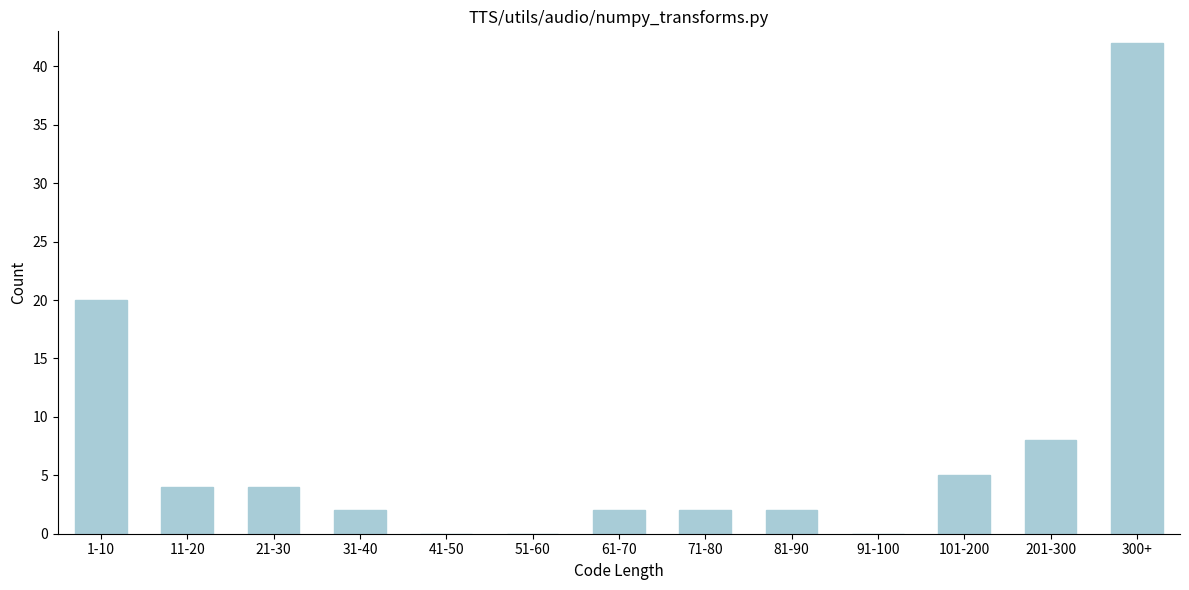

Reading right to left, transcribe all the data shown in this chart.

300+=42	201-300=8	101-200=5	91-100=0	81-90=2	71-80=2	61-70=2	51-60=0	41-50=0	31-40=2	21-30=4	11-20=4	1-10=20